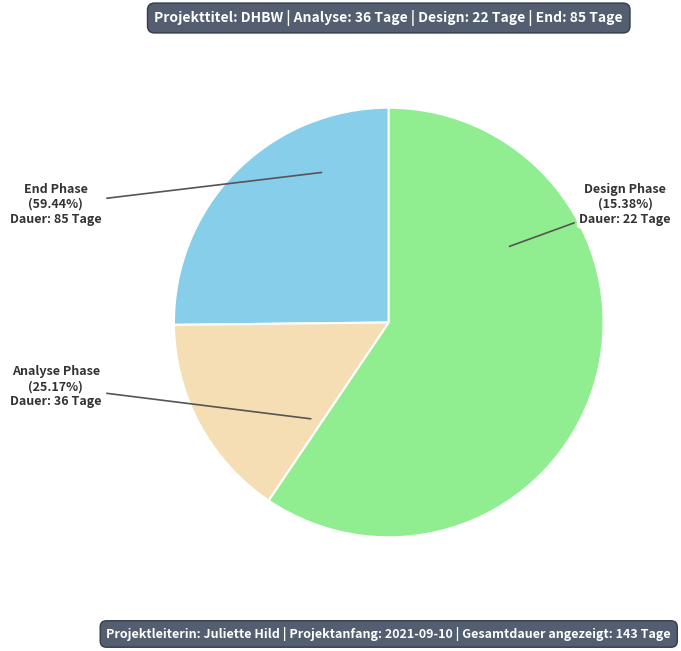

Is it true that Design Phase is 30% of the pie?

False